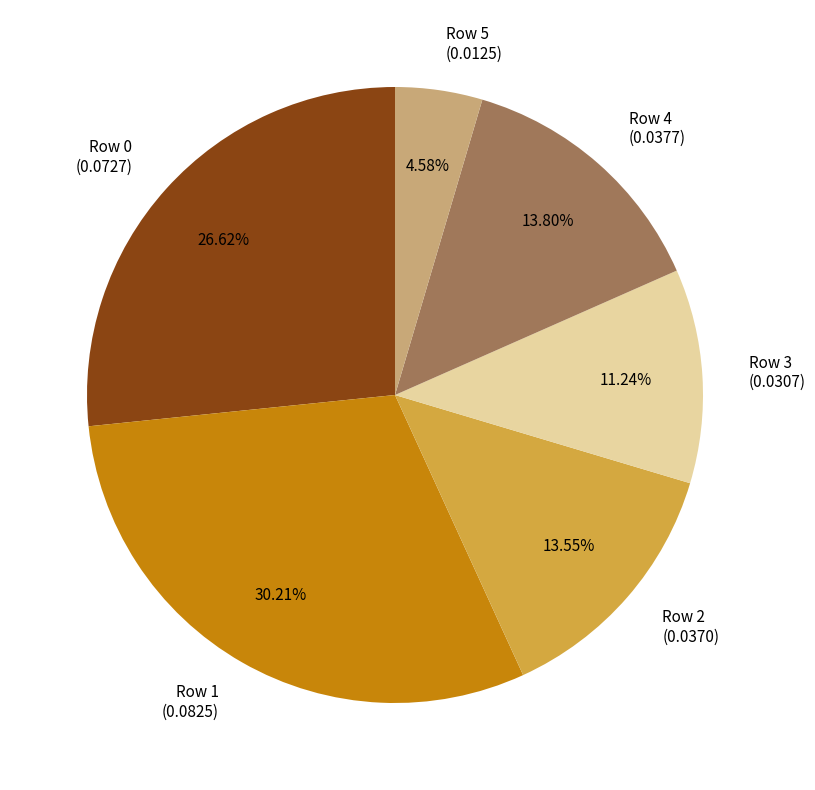

Which category has the smallest portion of the pie?

Row 5